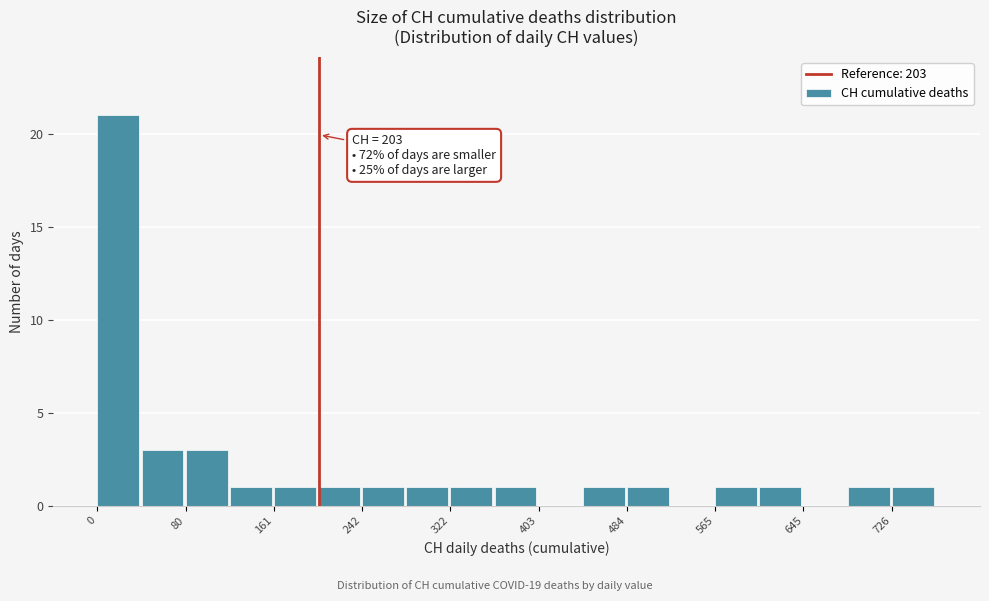

Over which range of the x-axis is the bar tallest?

0 to 40